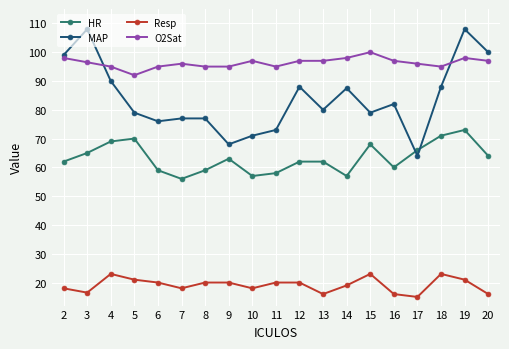

At which category is the sum across all series the highest?

19